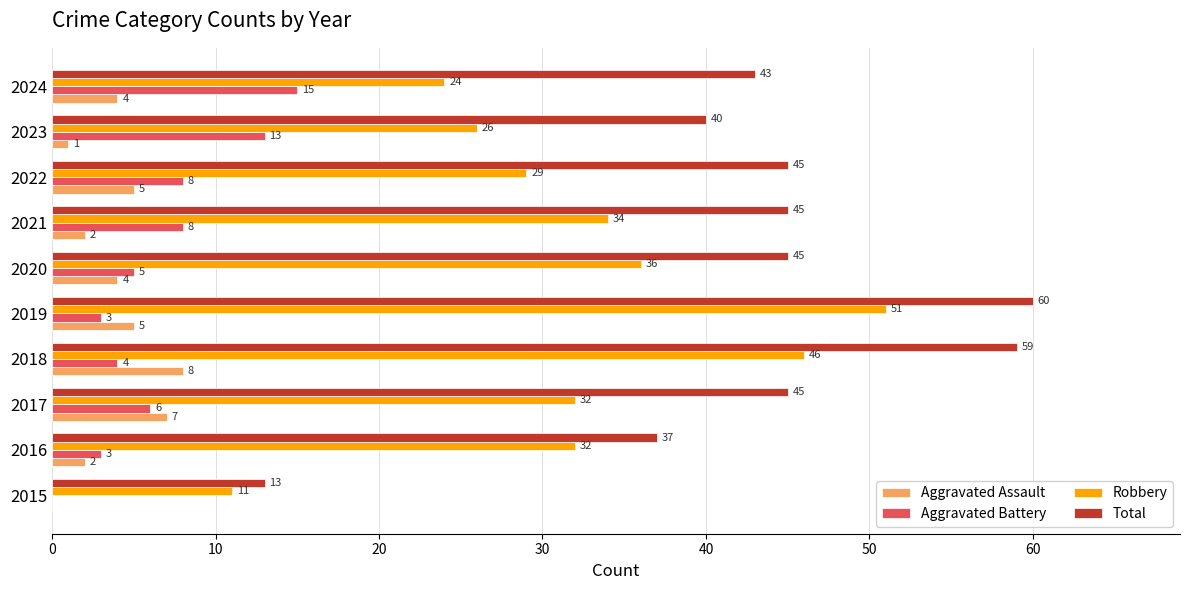

Between 2021 and 2022, which series saw the biggest shift?

Robbery